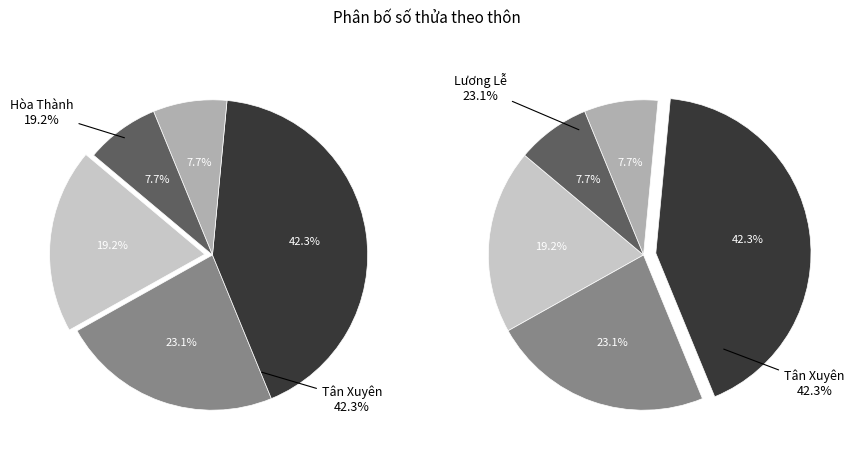

To the nearest percent, what is the combined percentage of Lương Lễ and Tà đủ?

31%